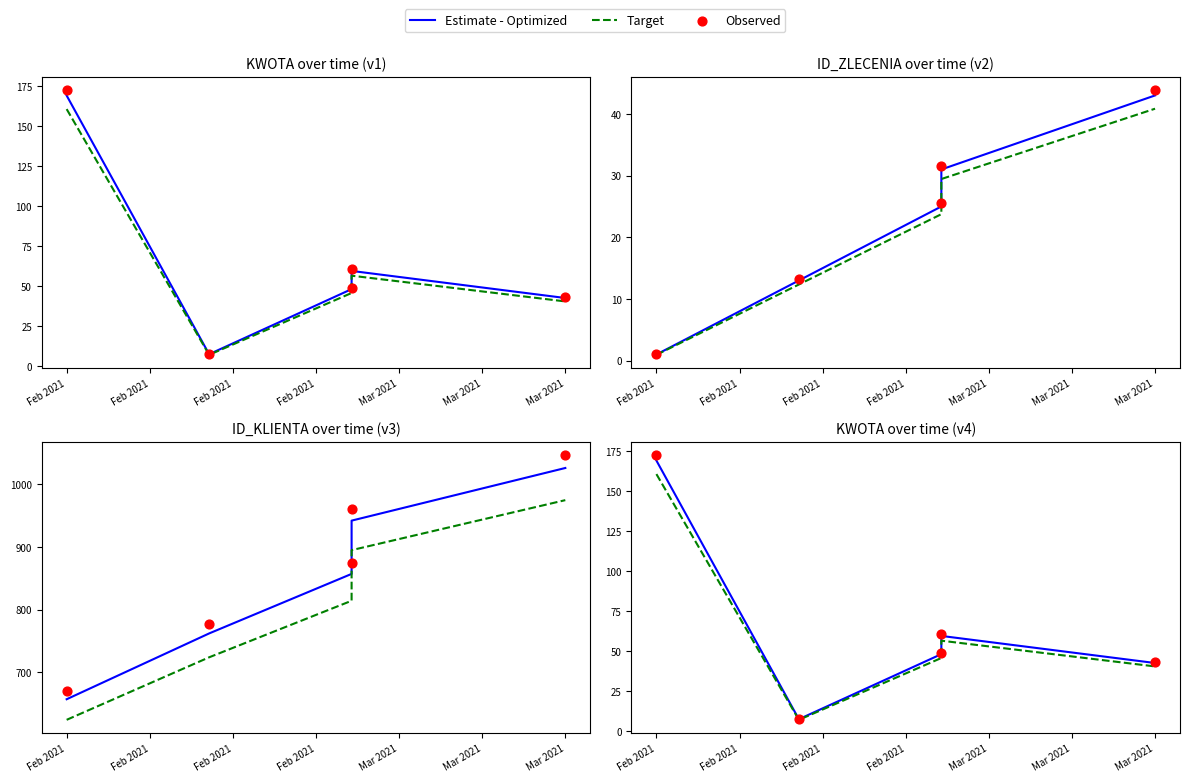

Which series has the largest Y range (max minus min)?

Observed